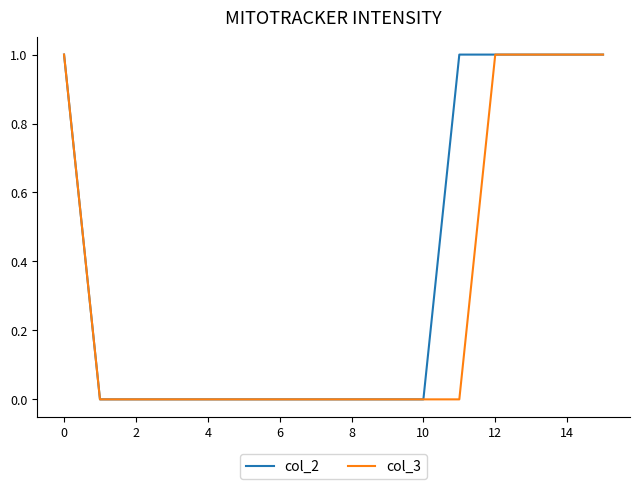

What are all the series names shown in the legend?

col_2, col_3